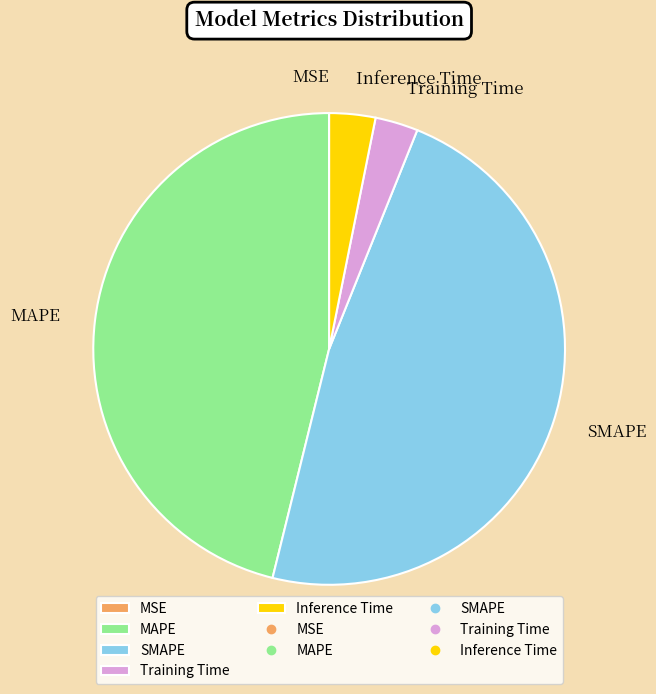

Between MAPE and SMAPE, which is larger?

SMAPE